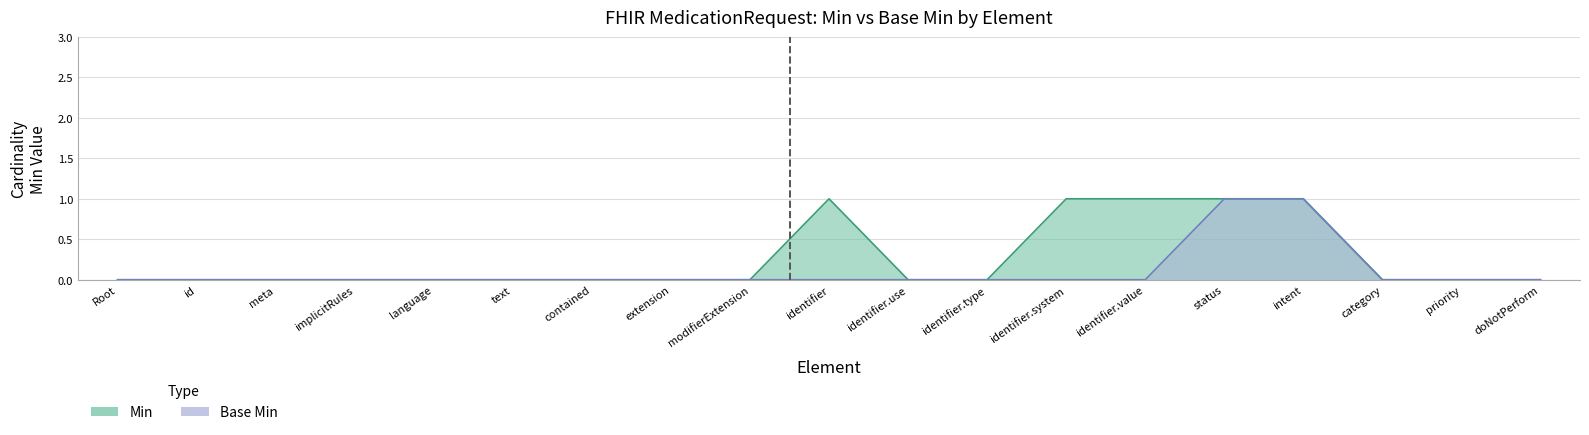

What are all the series names shown in the legend?

Min, Base Min